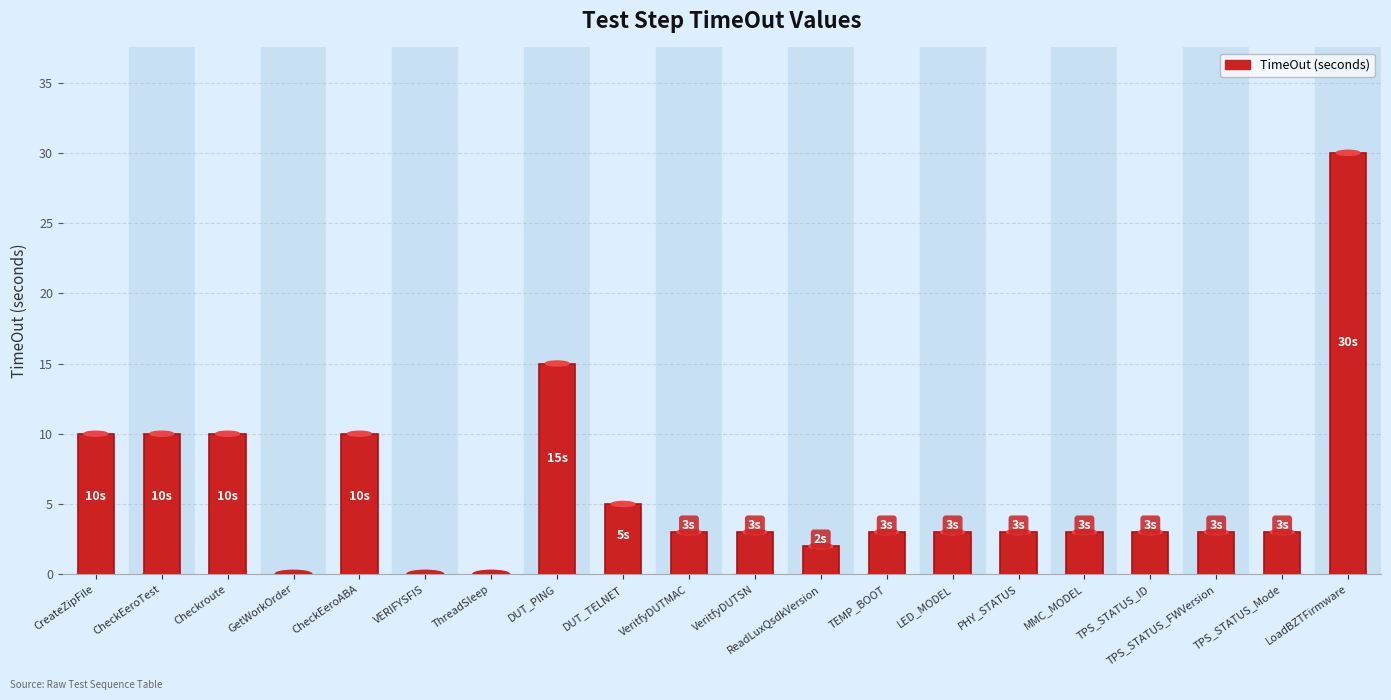

Are the bars horizontal?

No